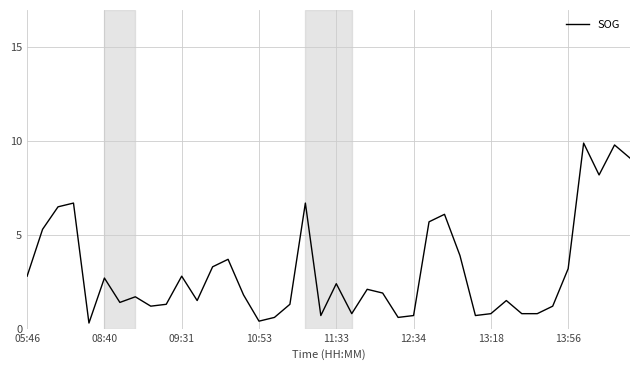

What is the greatest value displayed?

9.9